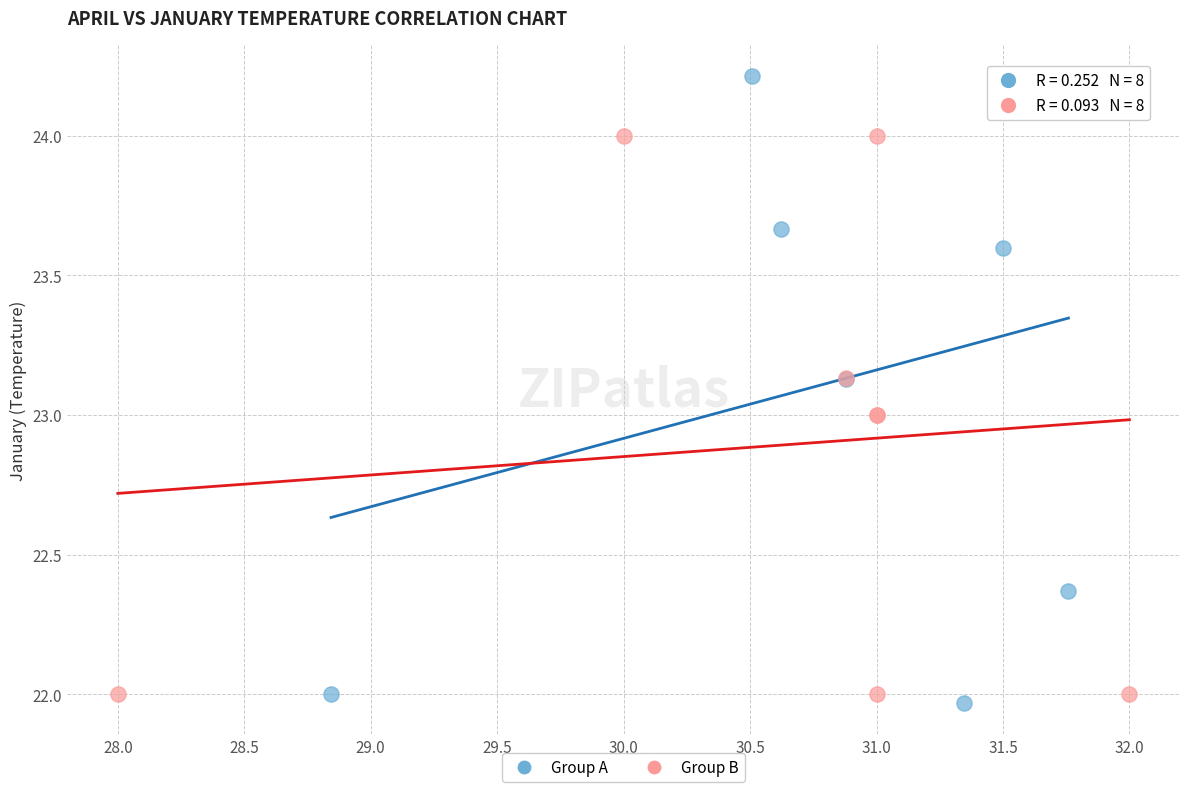

Which series reaches the minimum Y coordinate?

Group A